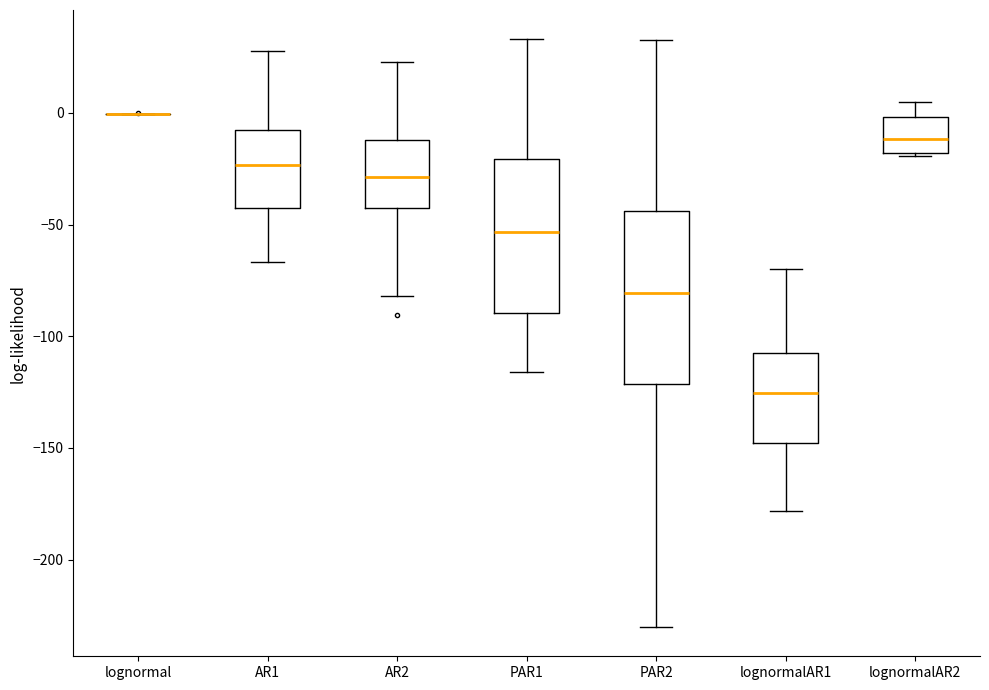

Comparing the boxes themselves (not the whiskers), which one is the tallest?

PAR2